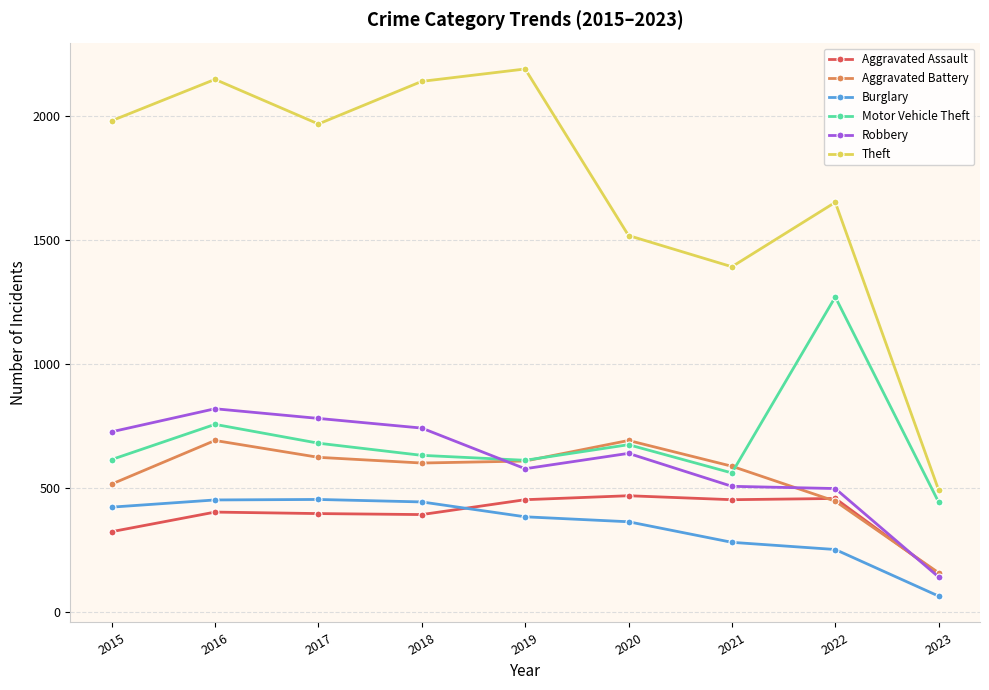

What is the lowest value of the Robbery series?

140